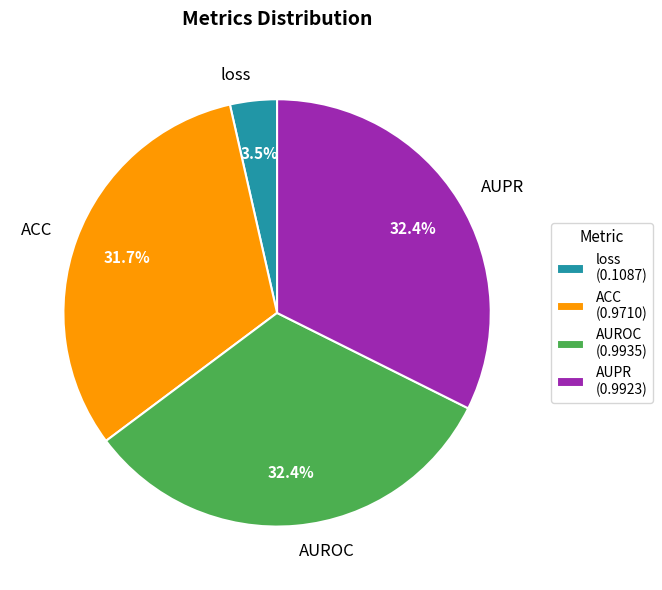

How many slices are in this pie chart?

4